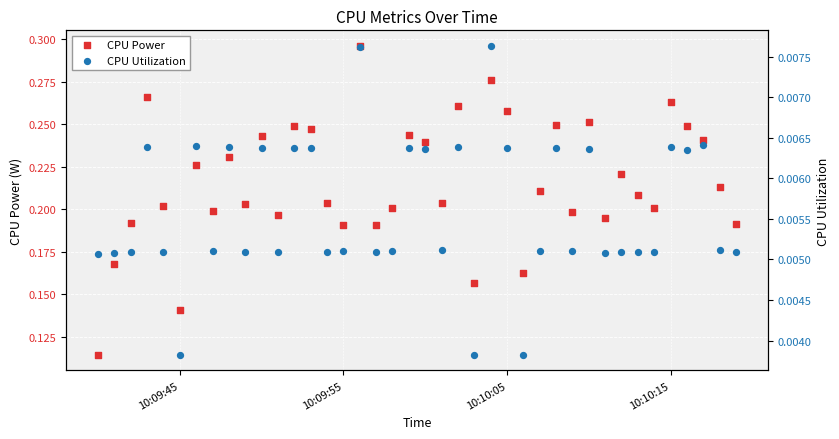

What is the total value across all series at 10:10:15?

0.3